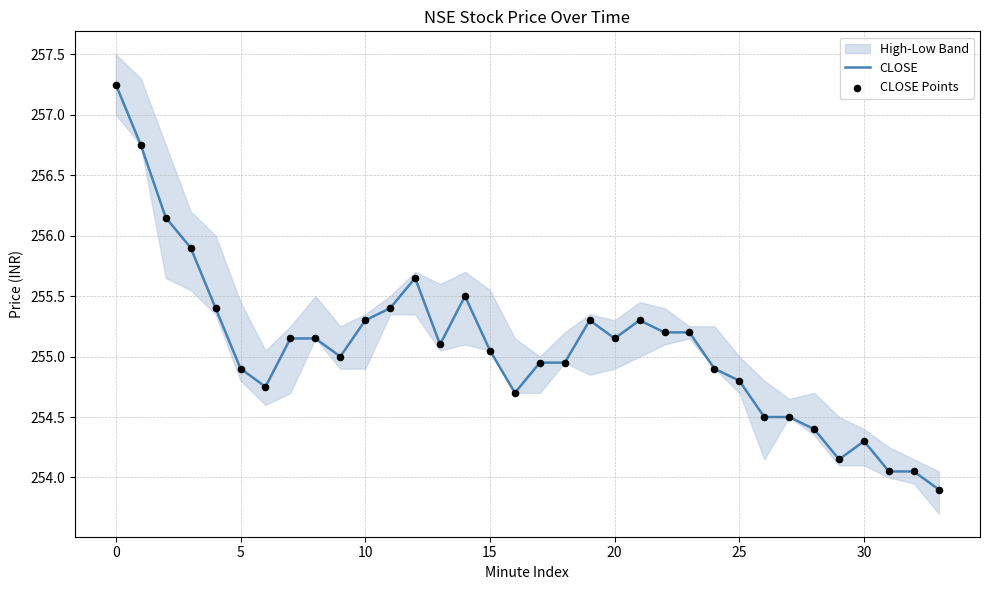

What is the total value across all series at 29?

508.3